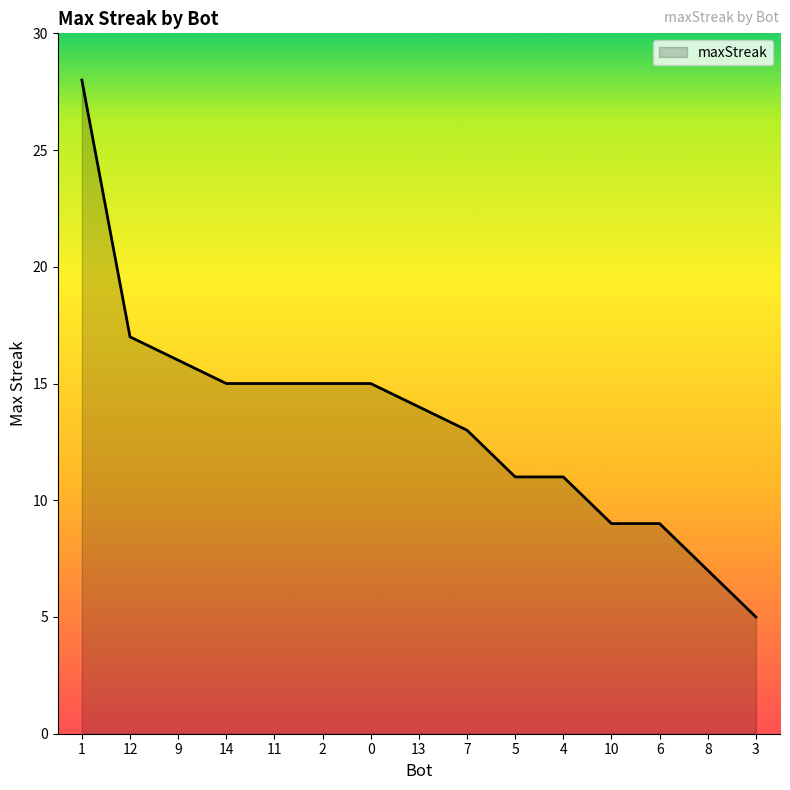

What position from the left is 2?

6